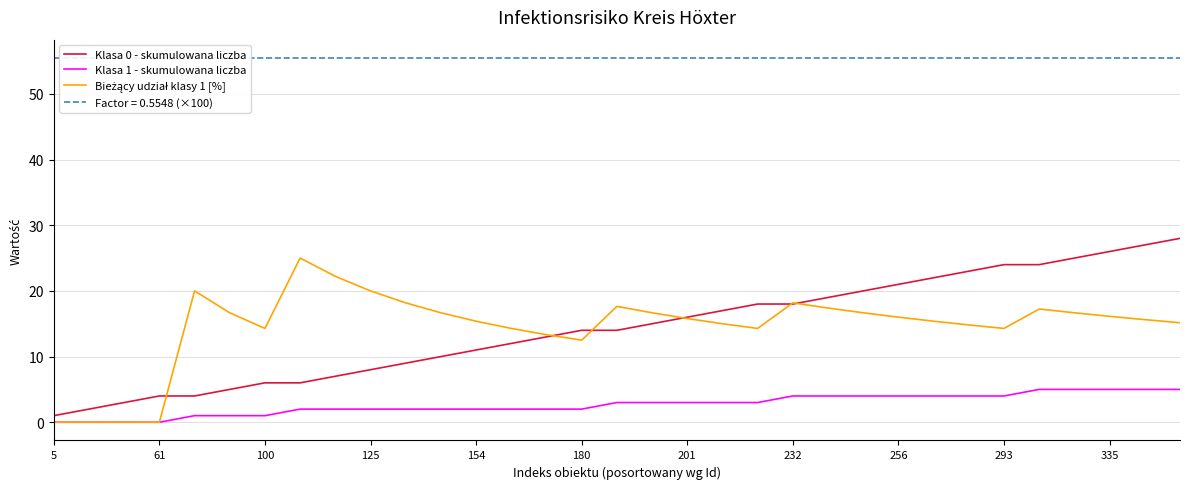

Count the number of data series in this chart.

3